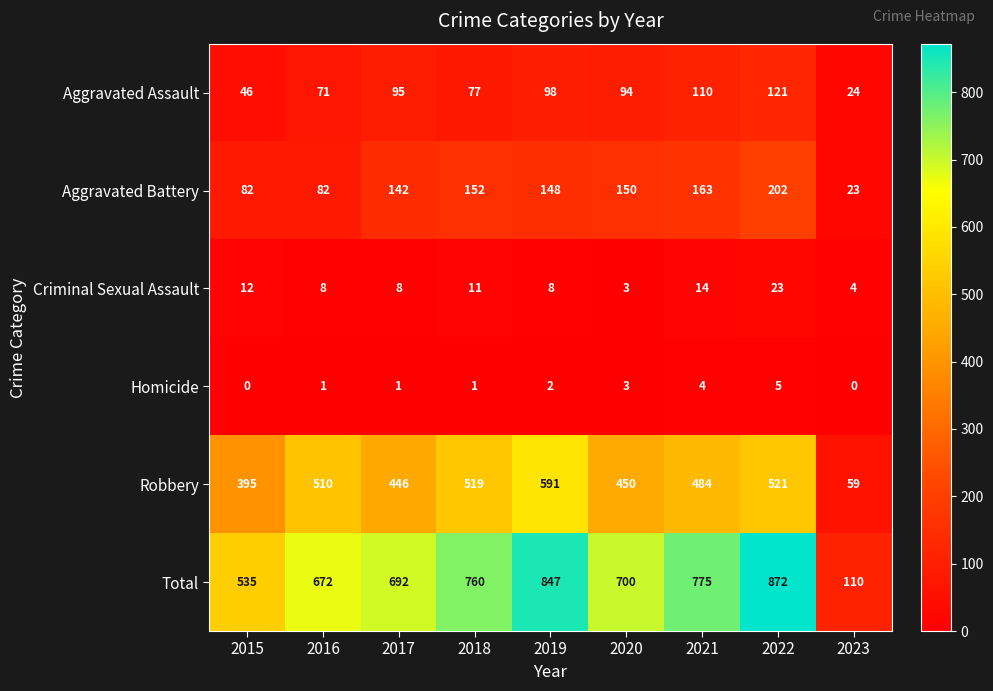

What is the sum of the Criminal Sexual Assault values at 2020 and 2021?

17